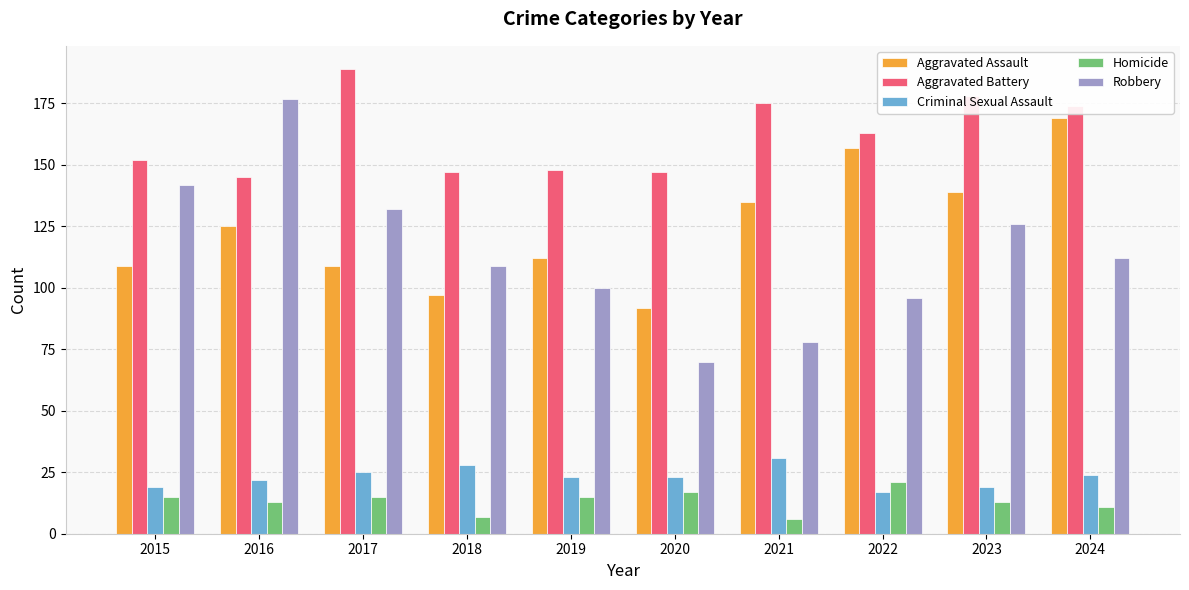

What is the difference between the highest and lowest values at 2018?

140